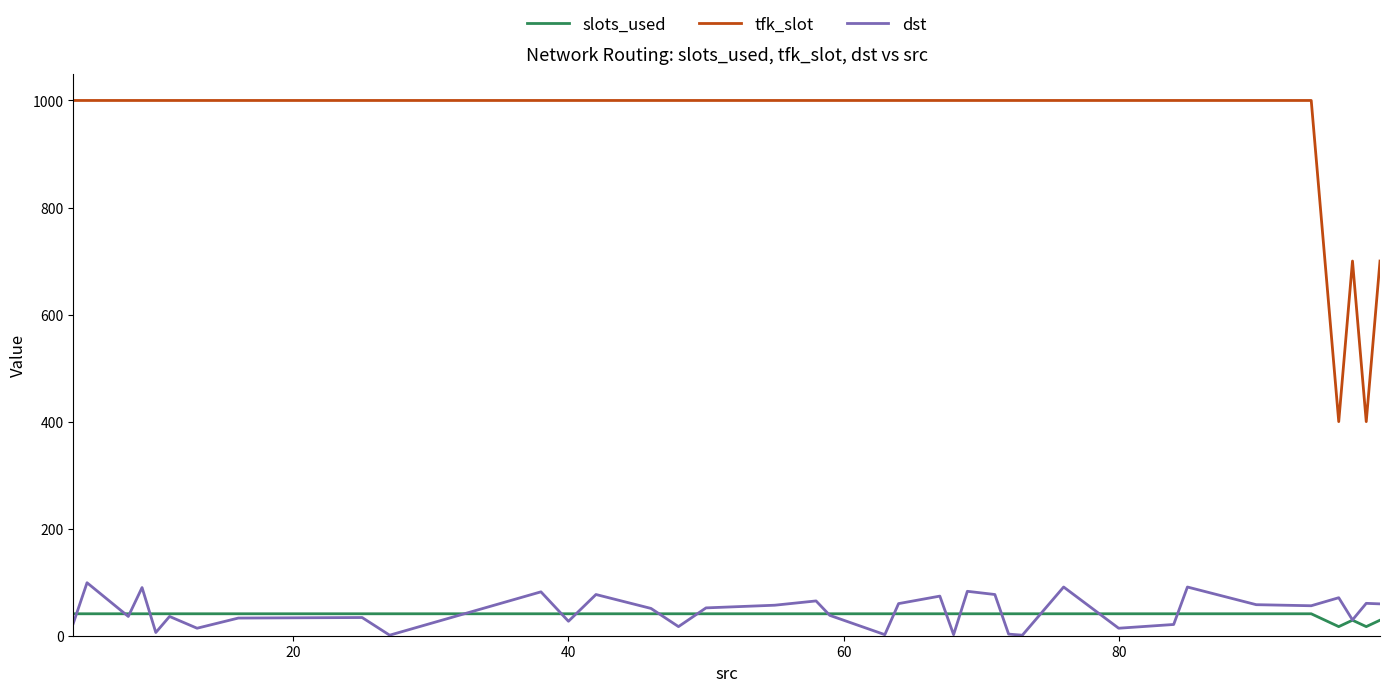

Which series has the largest total across all categories?

tfk_slot